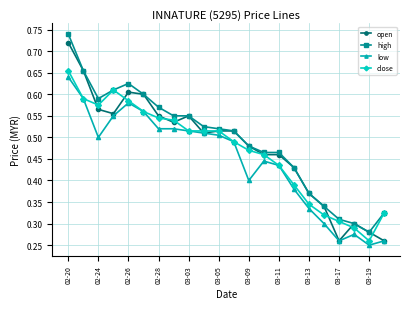

How many lines are shown in the chart?

4